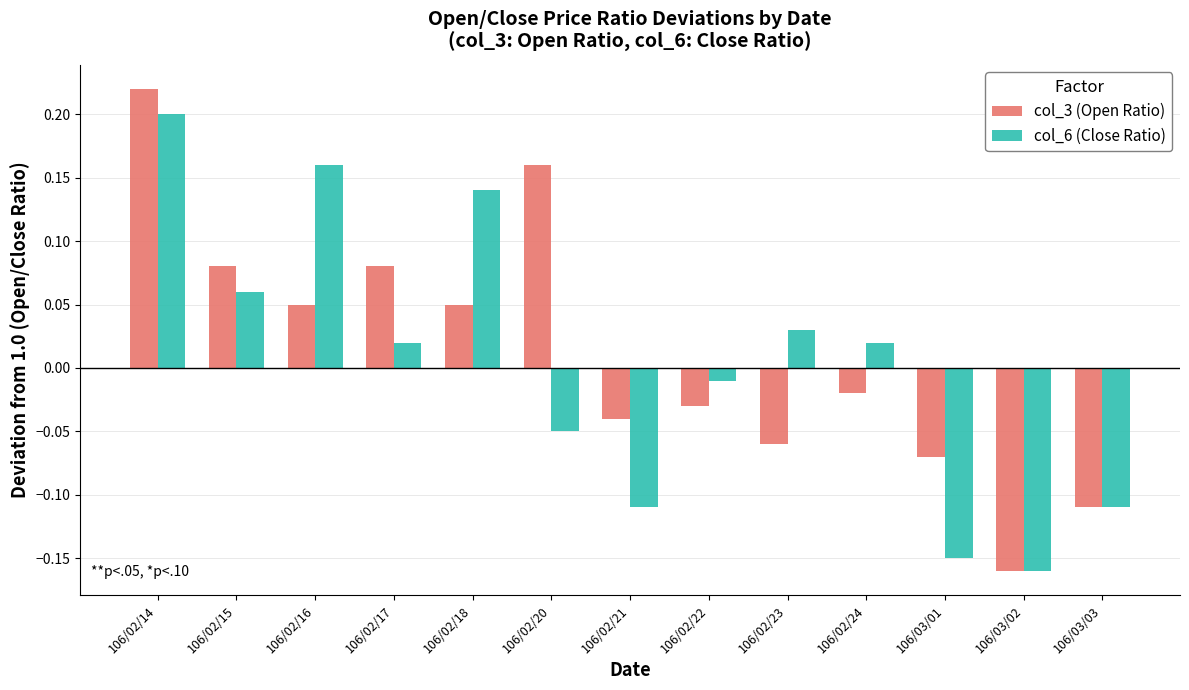

What is the difference between the second highest and minimum values in the col_3 (Open Ratio) series?

0.3